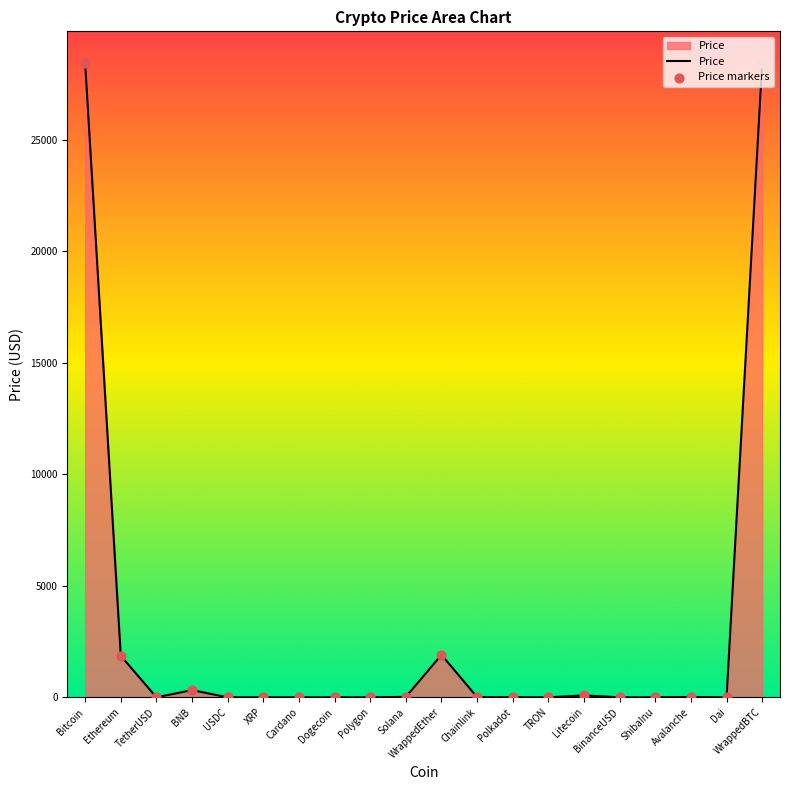

The chart shows a value of 0.0 at ShibaInu. True or false?

True